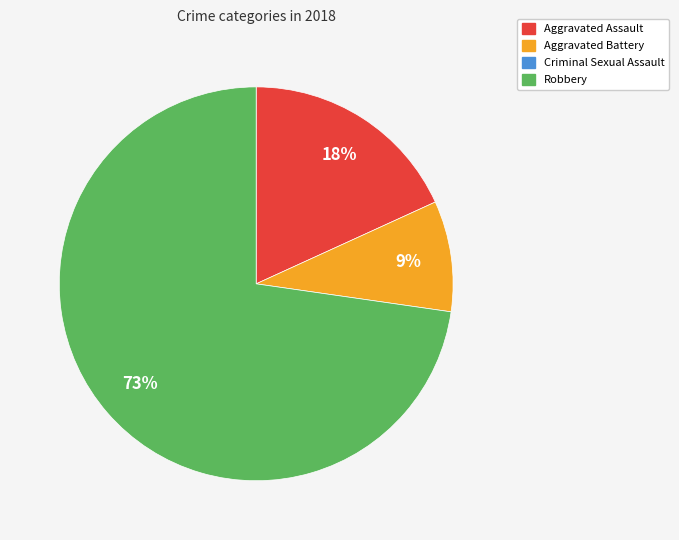

How many segments does this pie chart have?

3